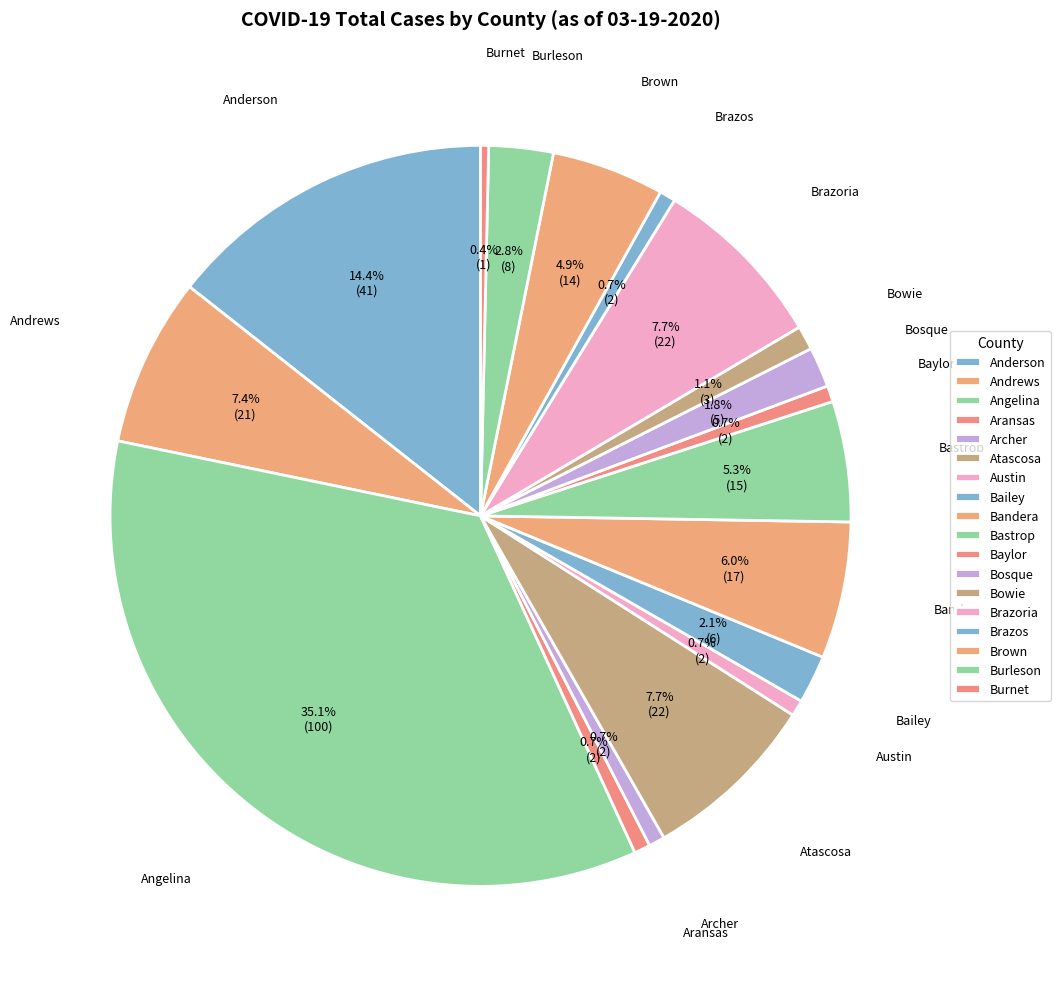

Count the number of slices in the pie.

18